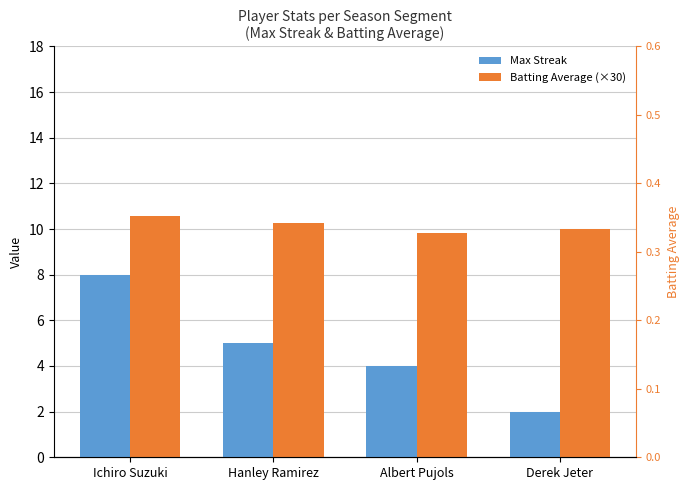

What are all the series names shown in the legend?

Max Streak, Batting Average (×30)